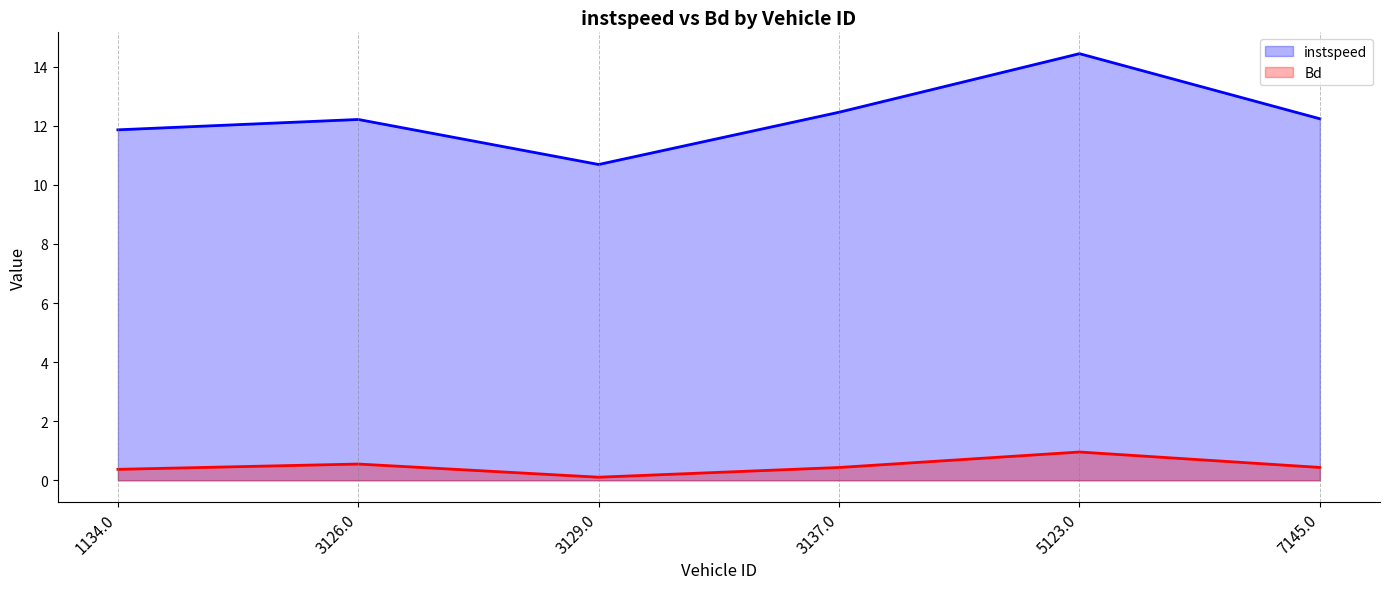

How many interior local peaks does the instspeed series have?

2